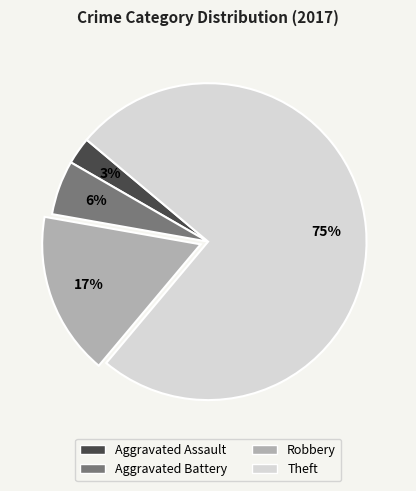

Combined, do Robbery and Aggravated Battery account for over 50%?

No